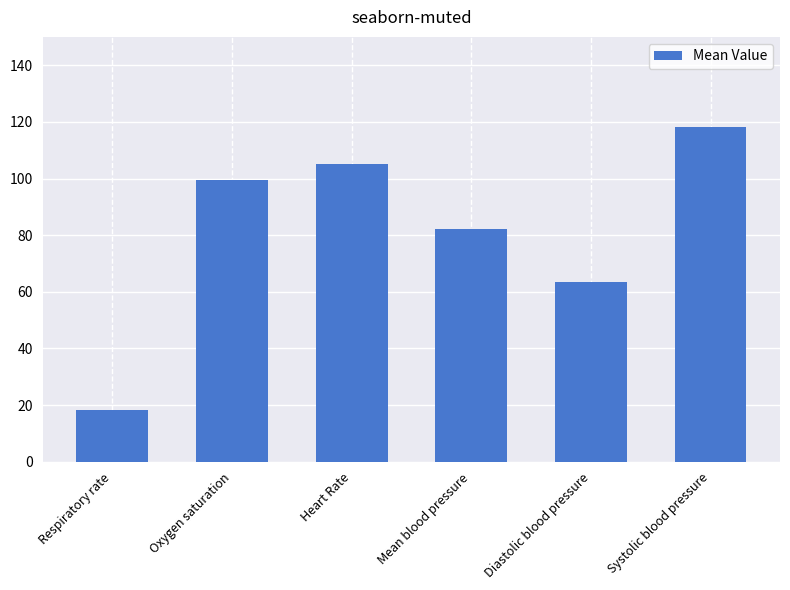

At which category does the chart reach its minimum across all series?

Respiratory rate